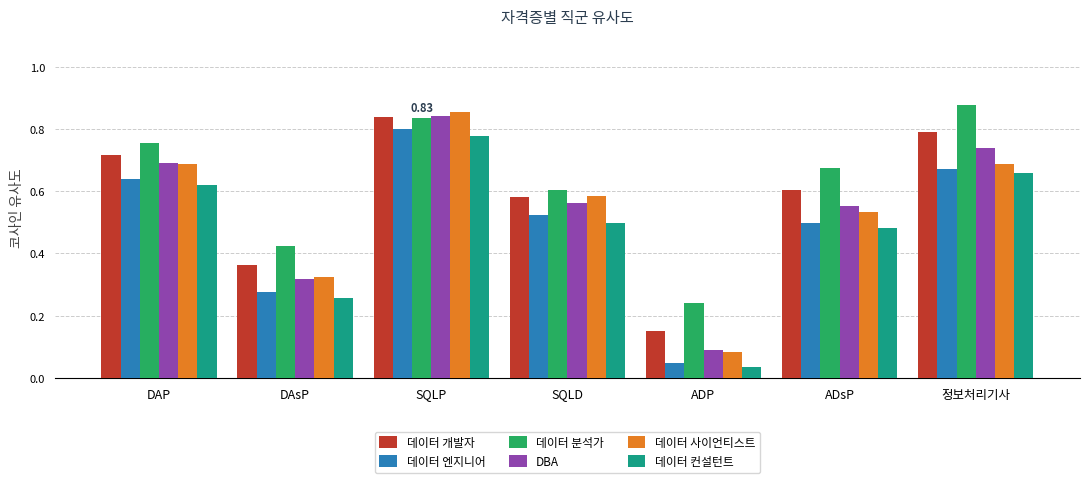

Between SQLP and SQLD, which series saw the biggest shift?

DBA